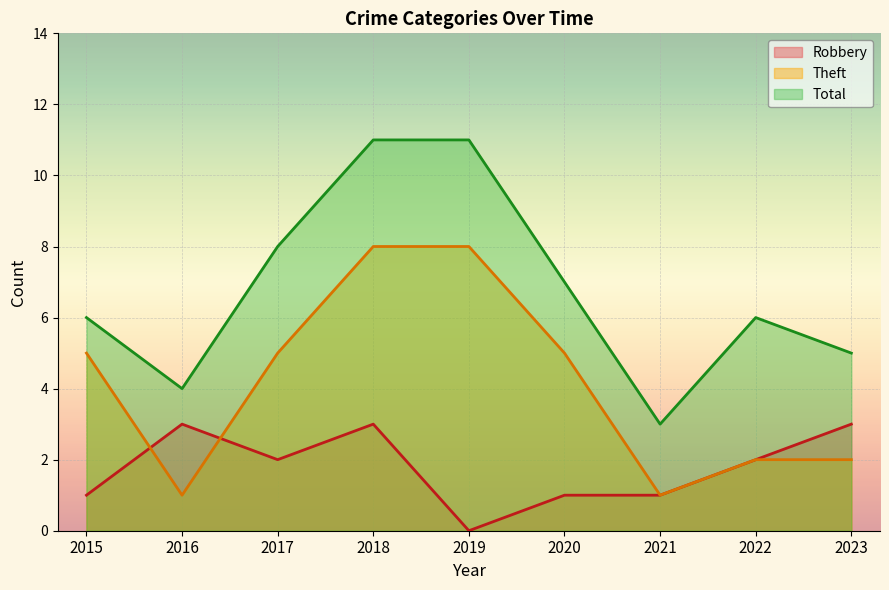

Count the Total values in the range 5 to 8.

5